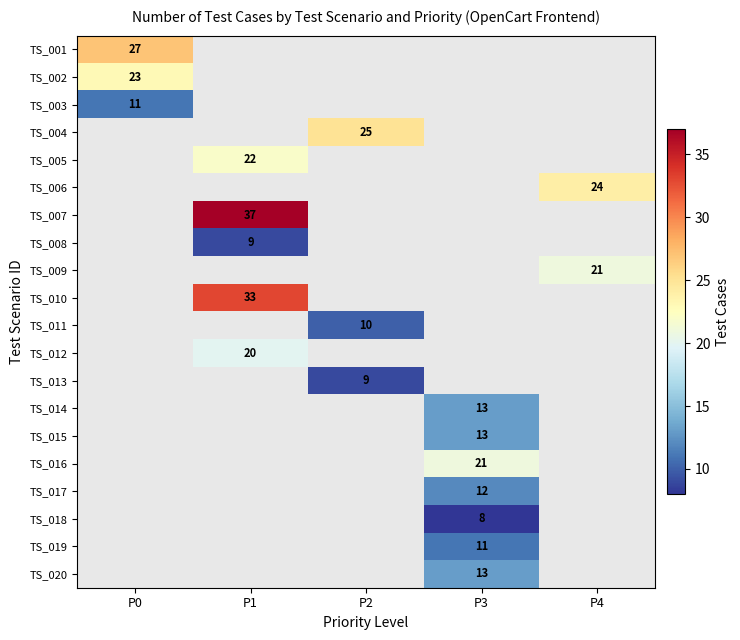

The value of TS_002 at P0 is 6. True or false?

False